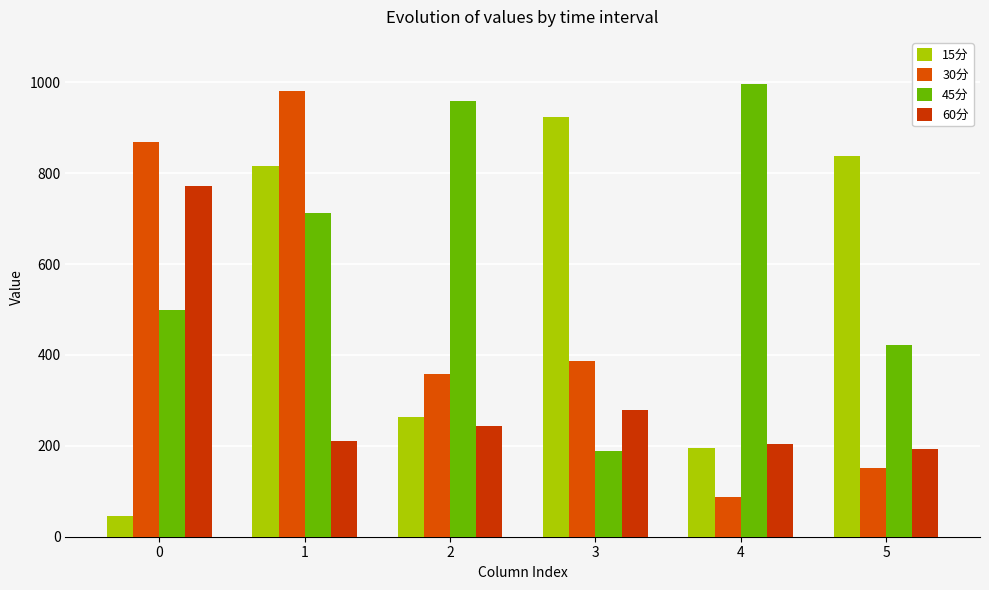

What is the value of the 45分 bar at the 3rd from the left?

958.2